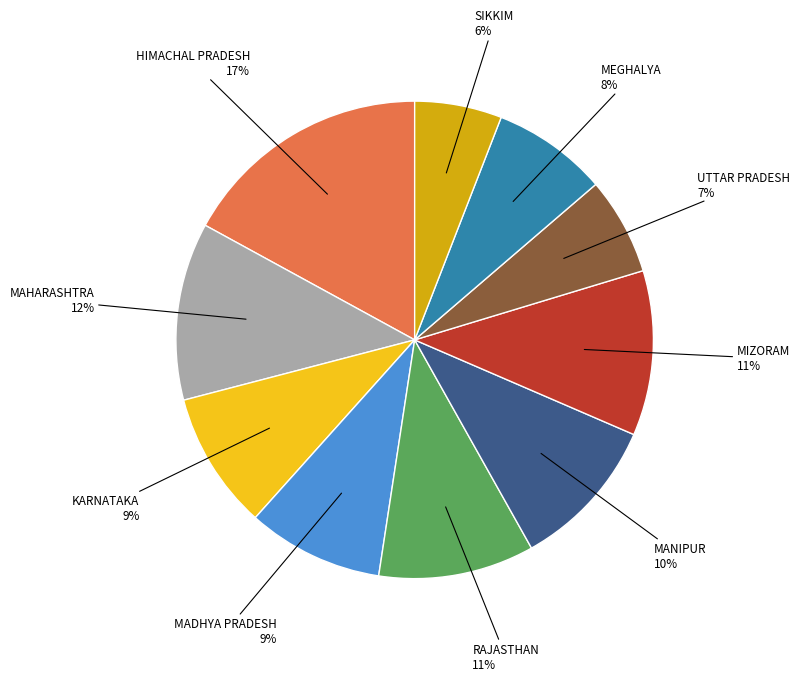

What is the ratio of the value at MANIPUR to the value at HIMACHAL PRADESH?

0.6